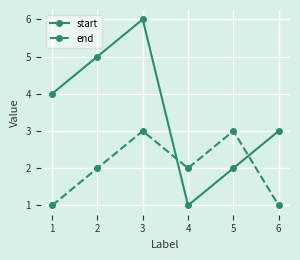

At which category is the sum across all series the highest?

3